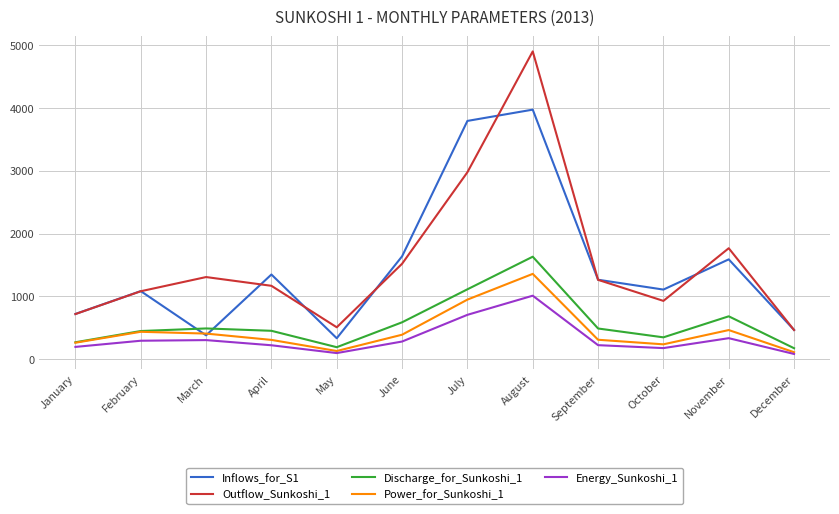

Where do Discharge_for_Sunkoshi_1 and Inflows_for_S1 first cross each other?

February and March